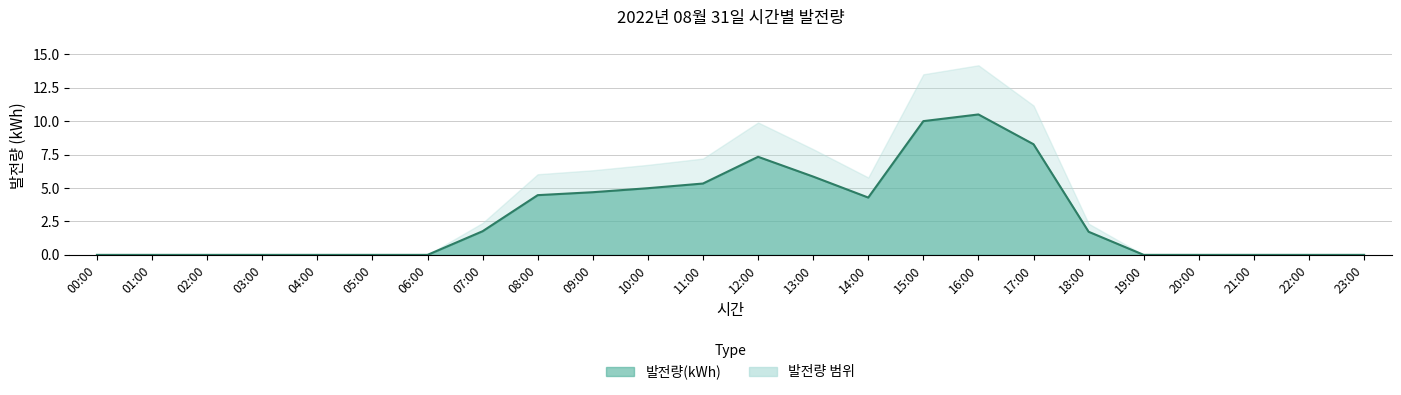

What is the change in value from 03:00 to 14:00?

+4.3